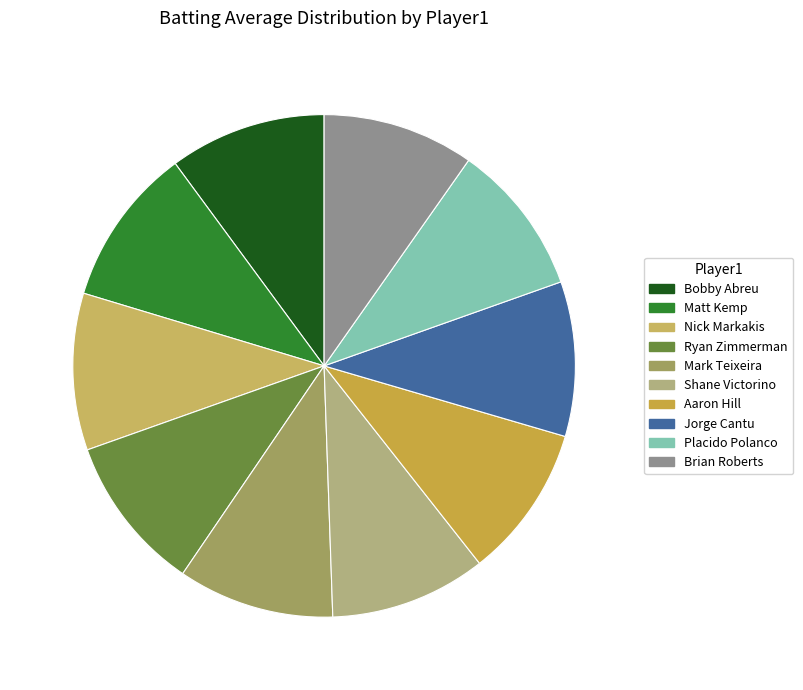

What percentage is the Brian Roberts slice, to the nearest percent?

10%